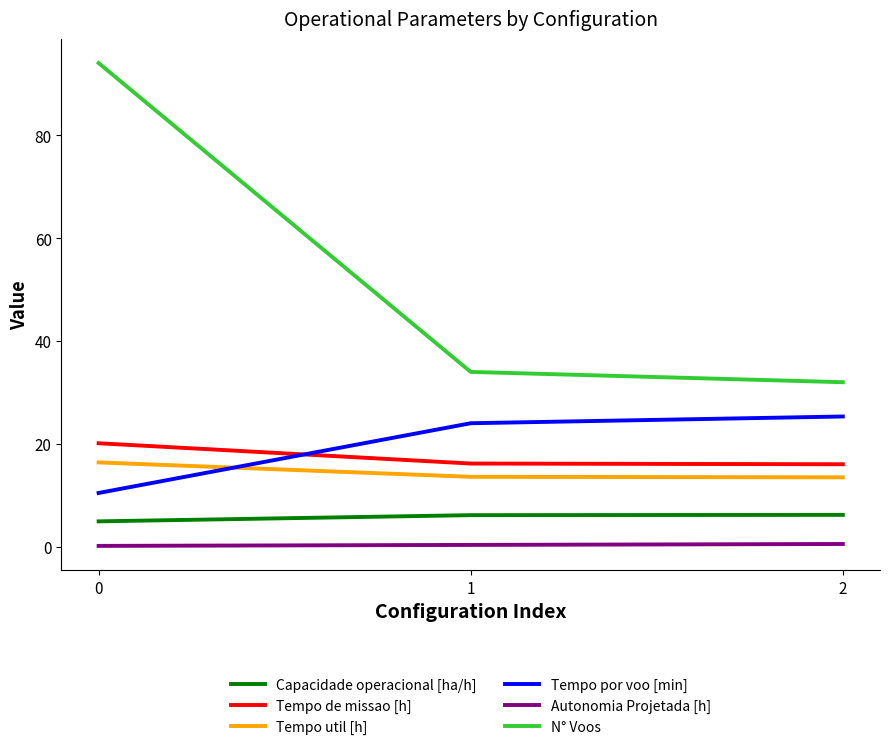

Which series has the largest total across all categories?

N° Voos